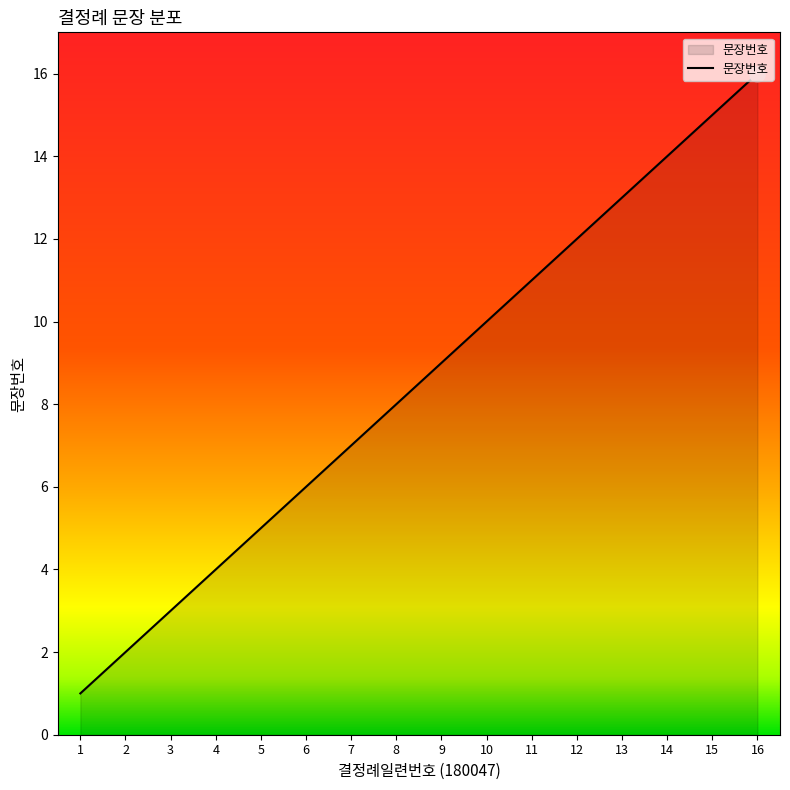

Between 10 and 14, which is larger?

14